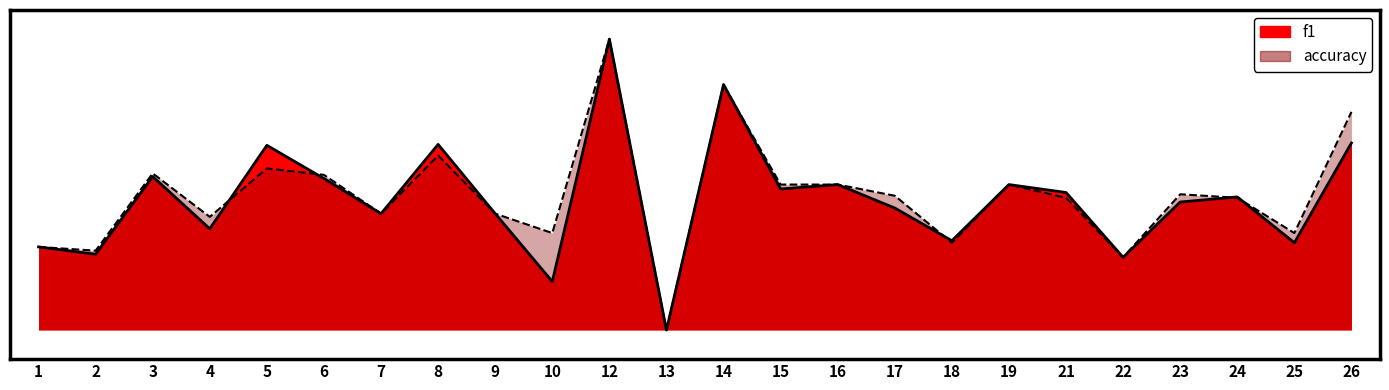

At which category is the sum across all series the highest?

12